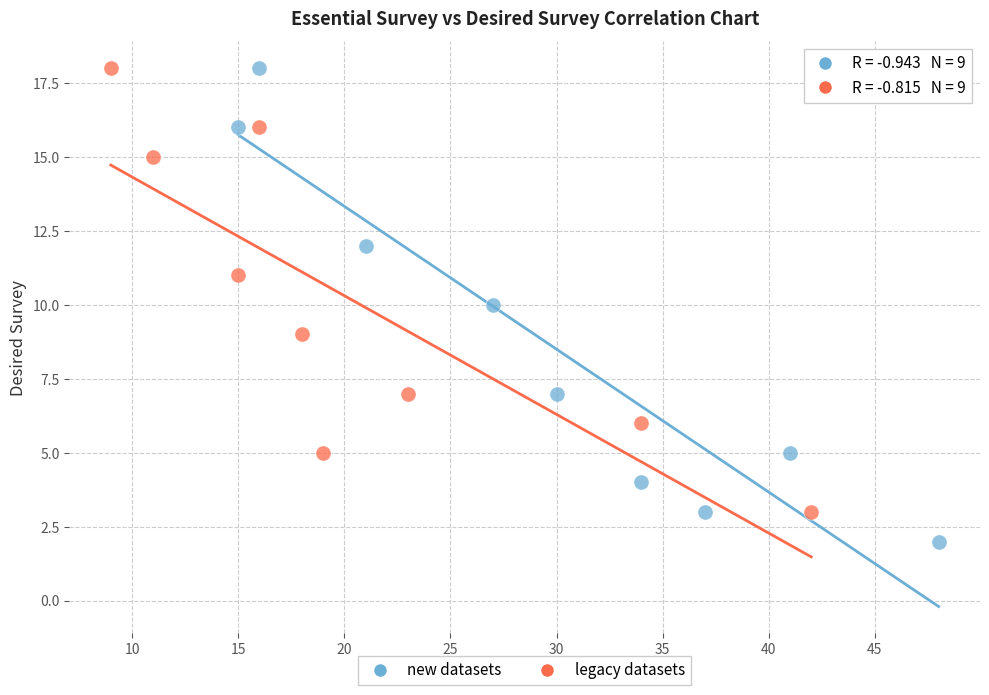

Which series reaches the minimum Y coordinate?

new datasets